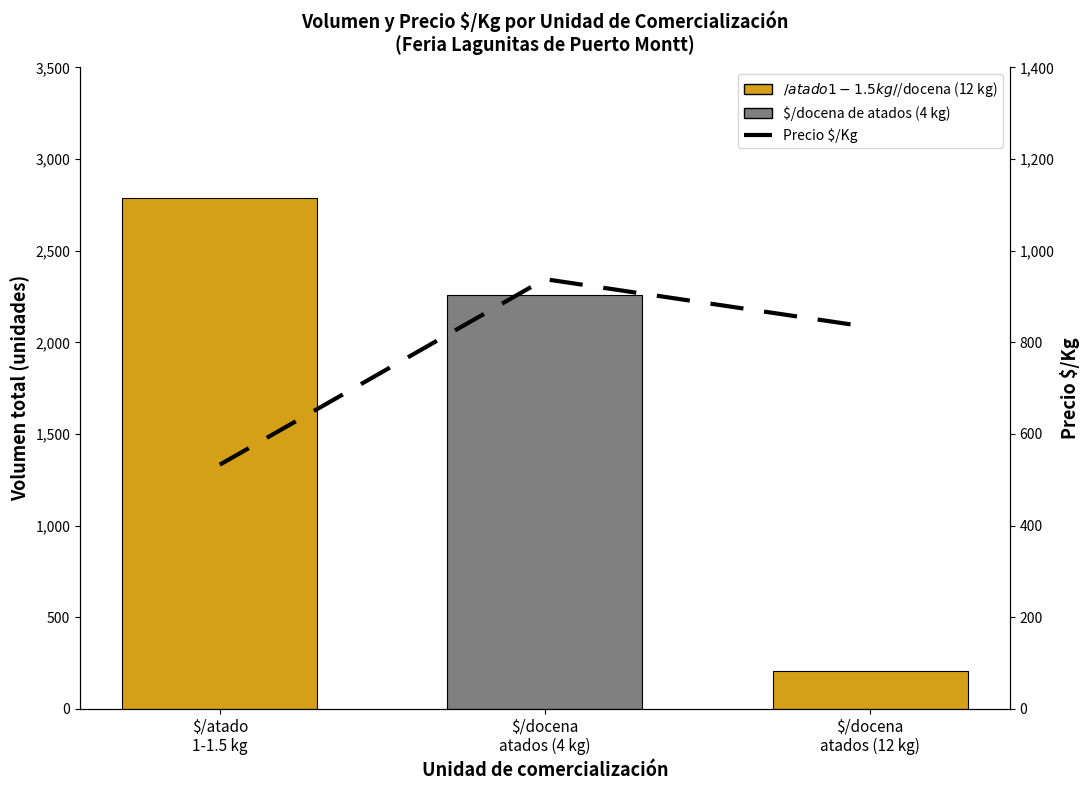

Is it true that Precio $/Kg equals 833 at $/docena
atados (12 kg)?

True